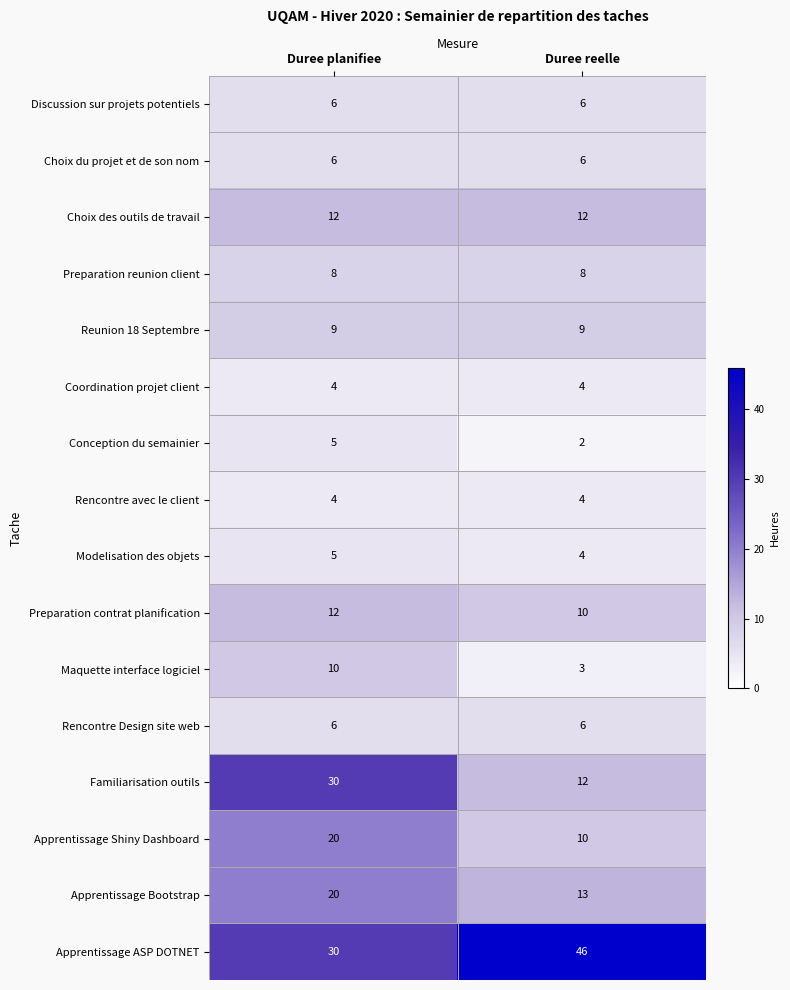

Is it true that Discussion sur projets potentiels equals 9 at Duree planifiee?

False